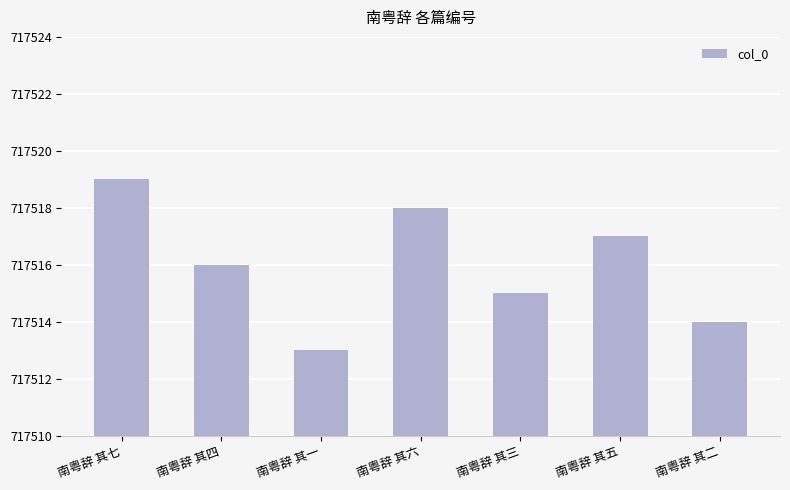

The value at 南粤辞 其二 is 717514. True or false?

True